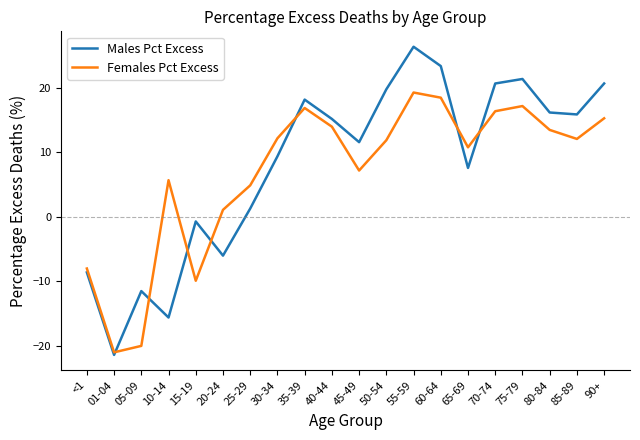

What is the average value of the Females Pct Excess series?

6.9